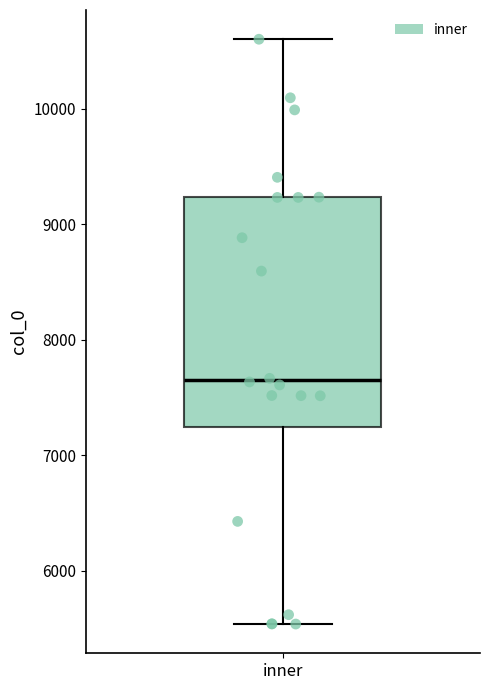

Transcribe this box plot: give where the median line is, the range the box spans, and where the two whiskers end, as read against the y-axis. The values are not printed on the chart, so give them approximately, as read against the axis.

median 7700, box 7200 to 9200, whiskers 5500 to 10600